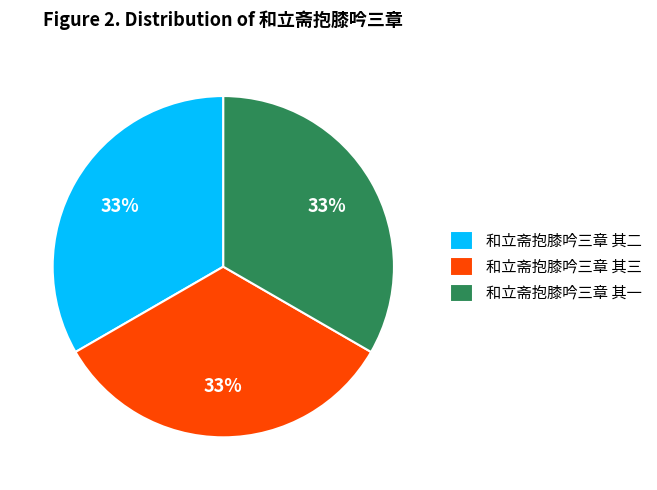

How many slices are in this pie chart?

3